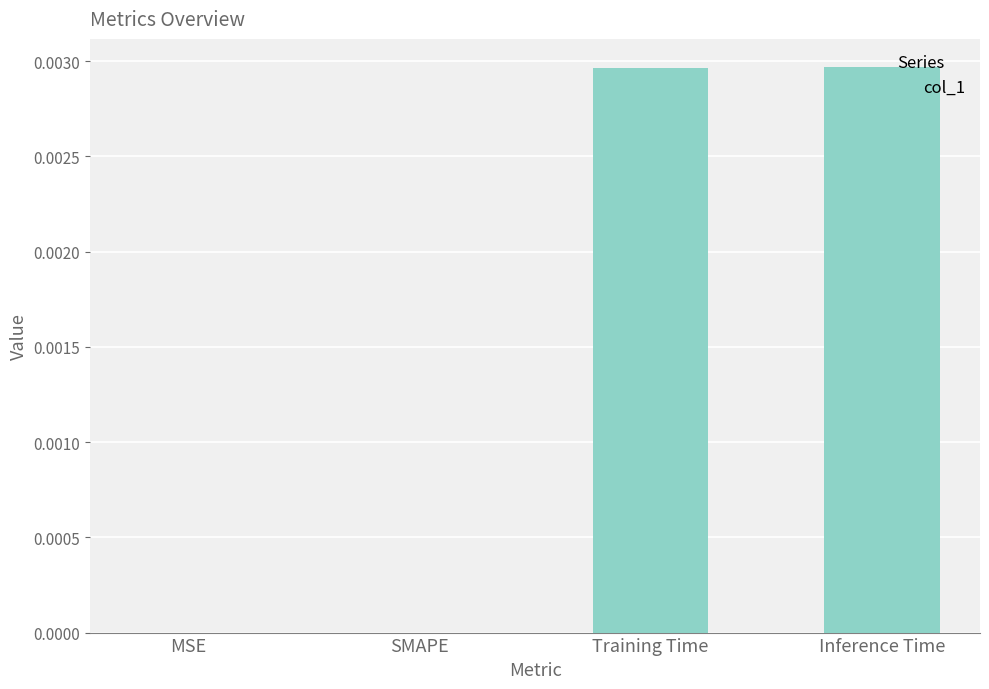

The chart shows a value of 0.0 at MSE. True or false?

True